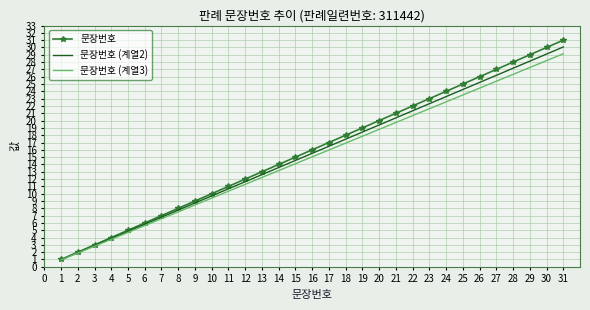

How many categories are shown in the chart?

31